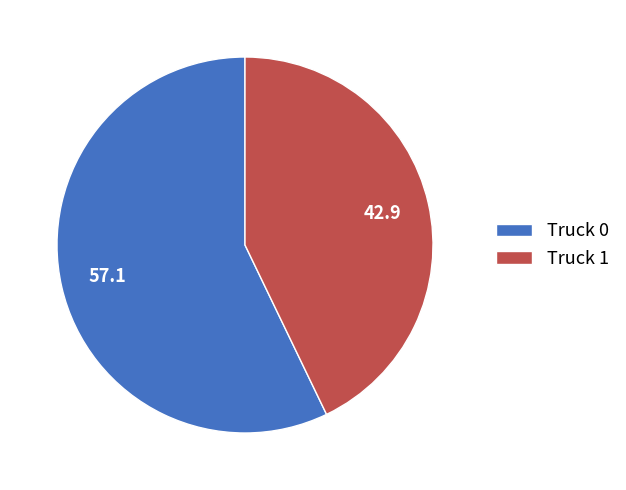

What is the majority slice?

Truck 0